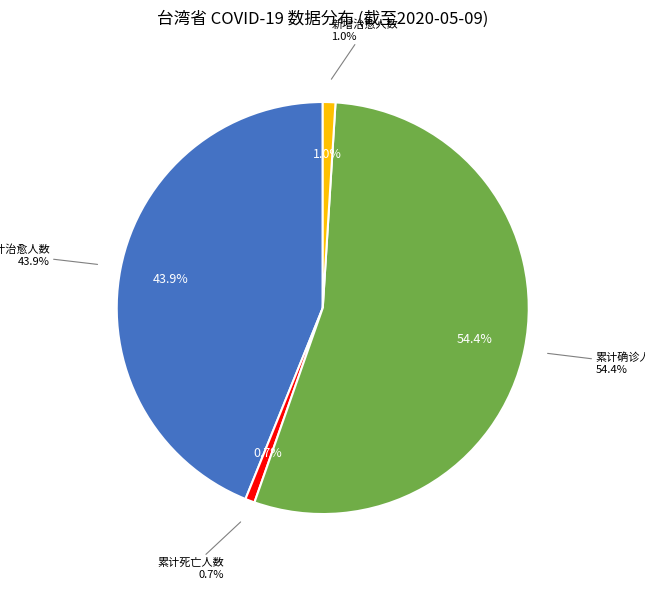

Which category has the smallest portion of the pie?

累计死亡人数